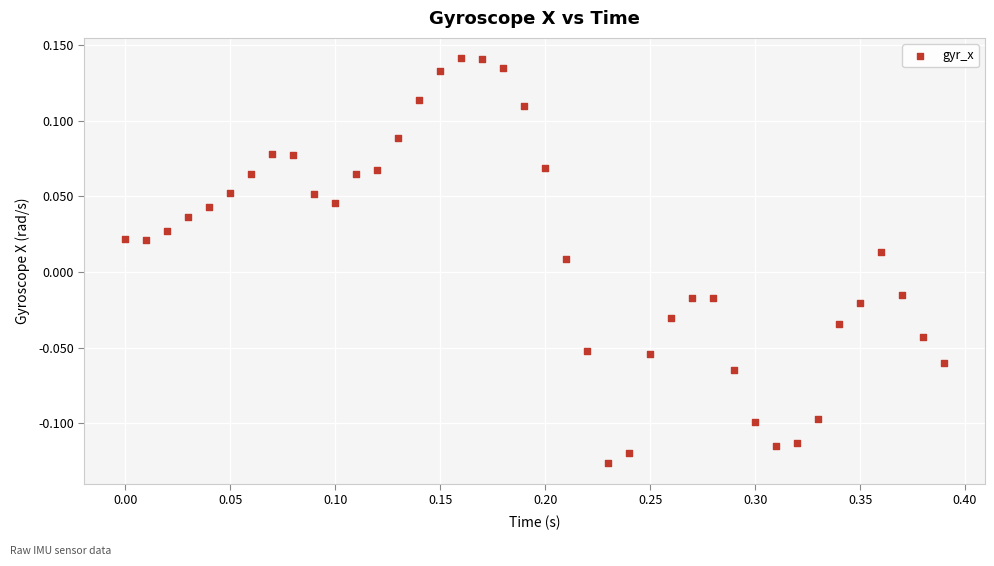

What is the range of X values (max minus min)?

0.4